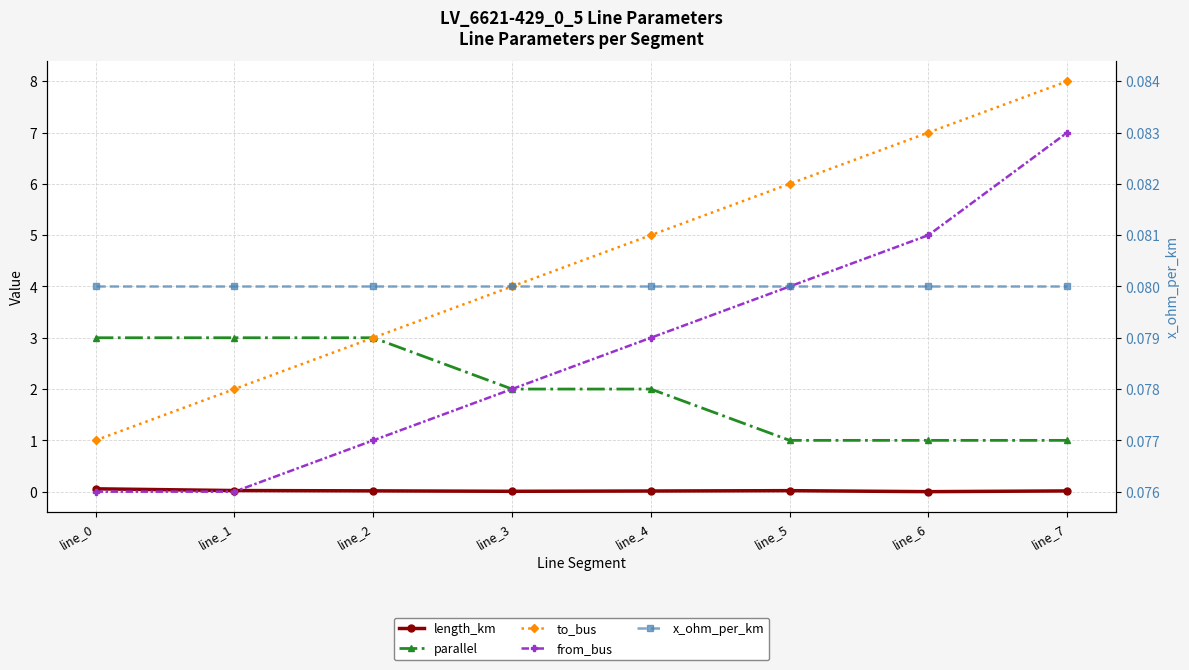

Read the to_bus value at line_7.

8.0